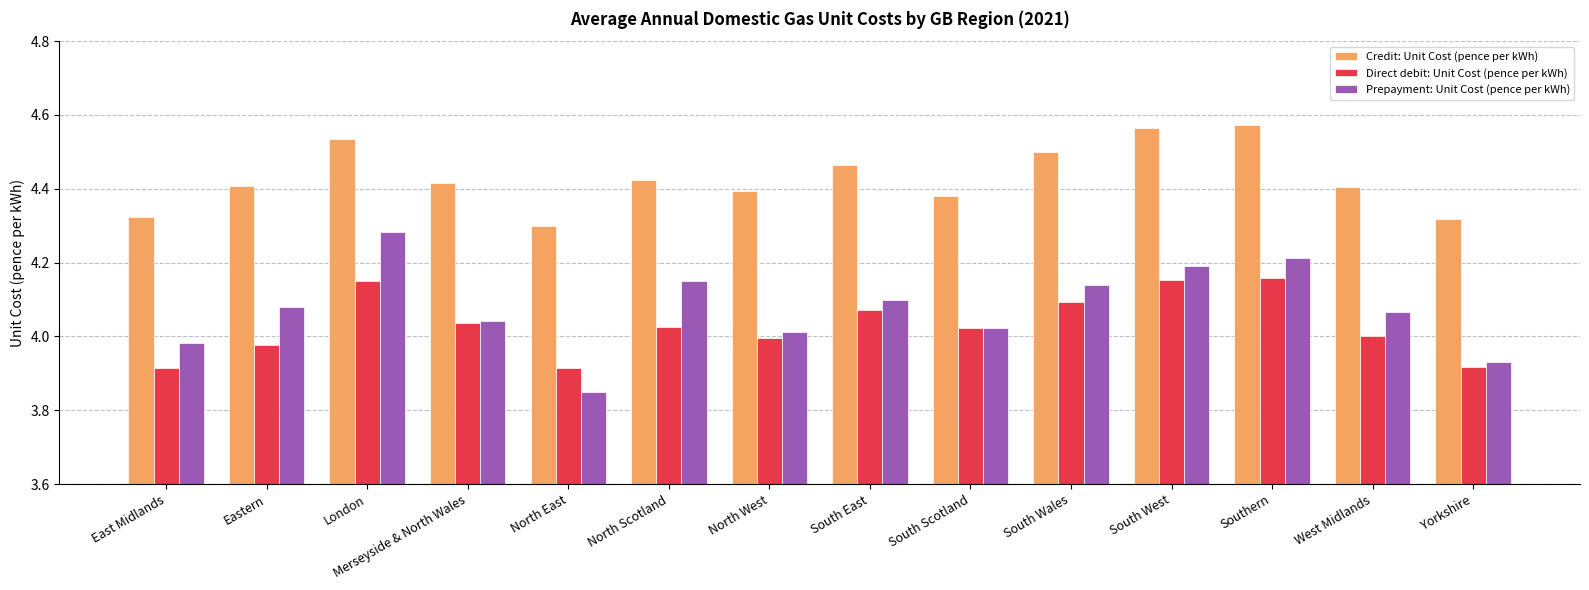

What is the difference between the maximum and second lowest values in the Credit: Unit Cost (pence per kWh) series?

0.3